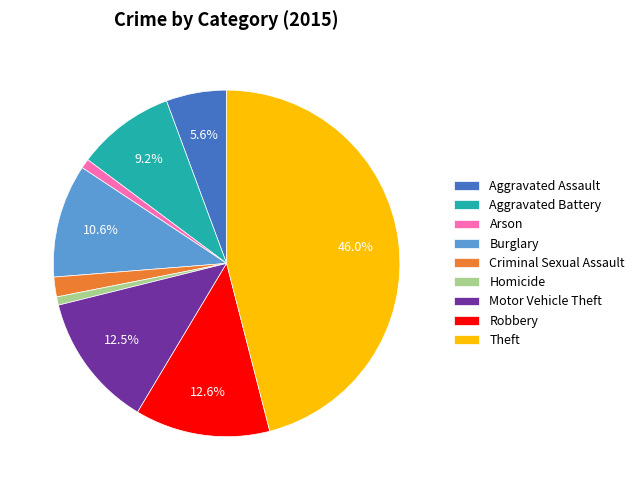

Is there any slice that represents more than half of the pie?

No